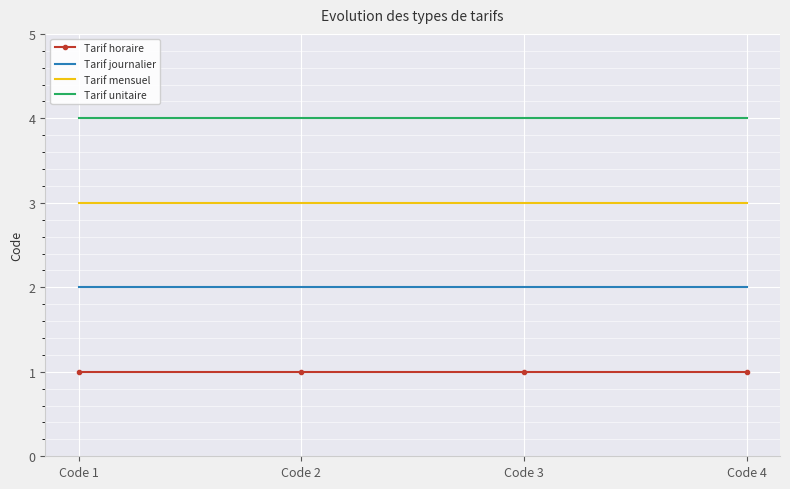

Is the value of Tarif horaire at Code 2 greater than the value of Tarif journalier at Code 3?

No